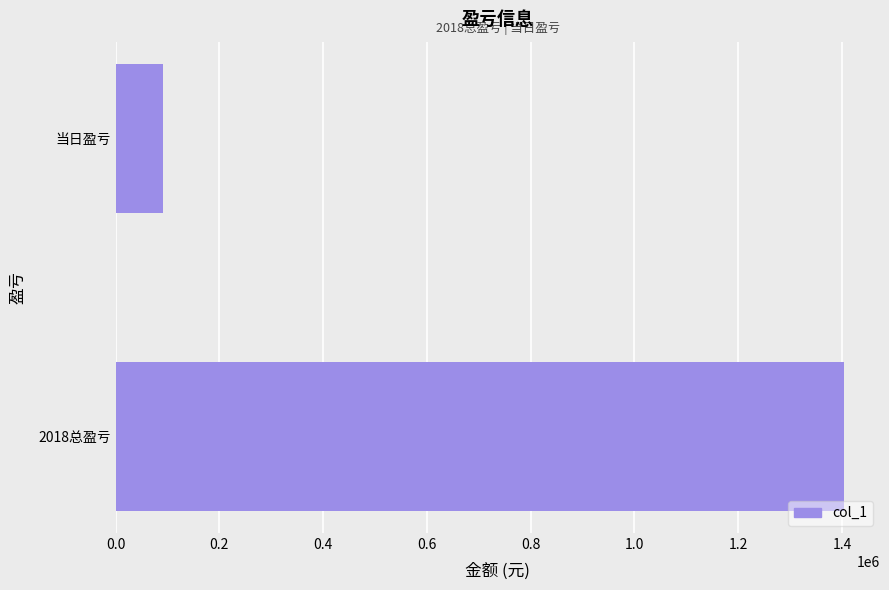

Reading bottom to top, list all the values displayed in this chart.

1403154	90462